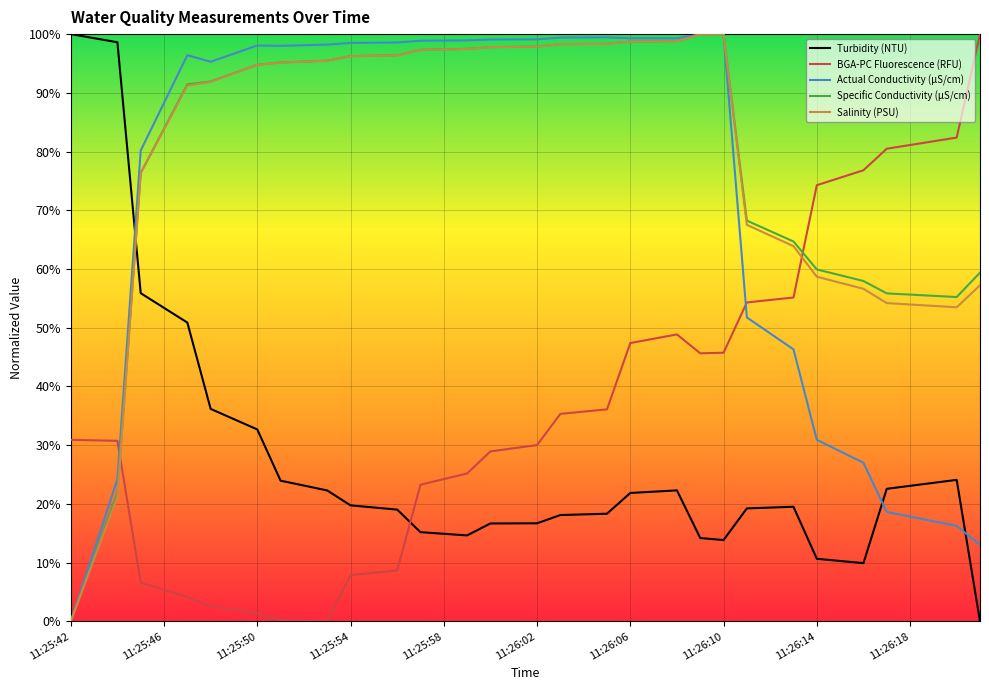

What are all the series names shown in the legend?

Turbidity (NTU), BGA-PC Fluorescence (RFU), Actual Conductivity (µS/cm), Specific Conductivity (µS/cm), Salinity (PSU)